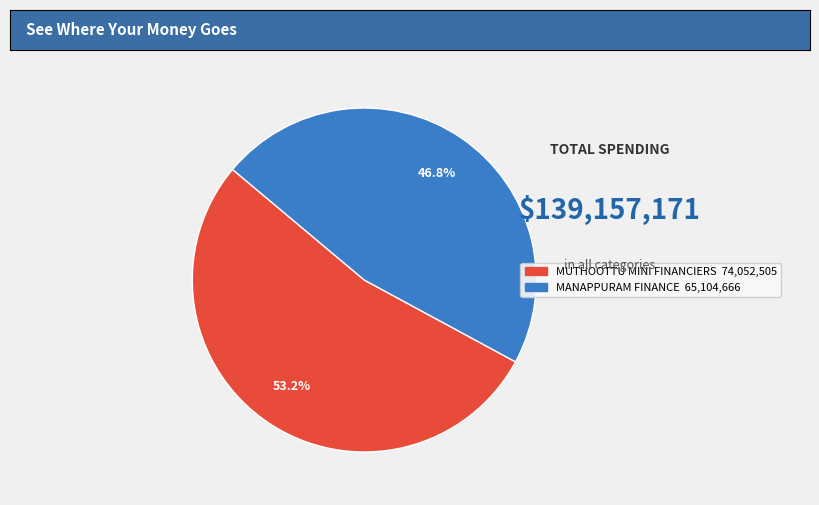

Is there a majority slice in this chart?

Yes